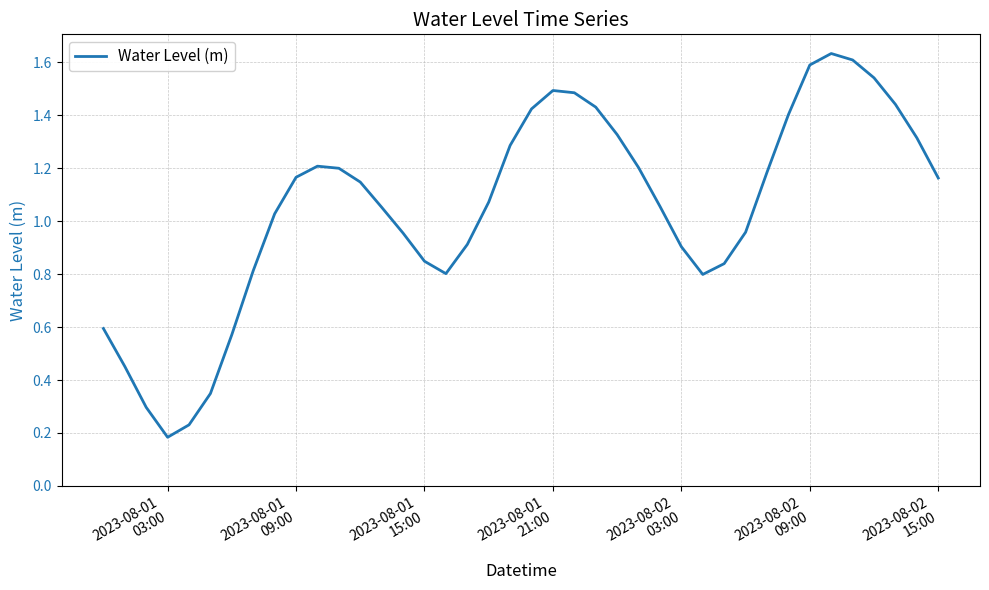

Is this an area chart (filled region under the line)?

No